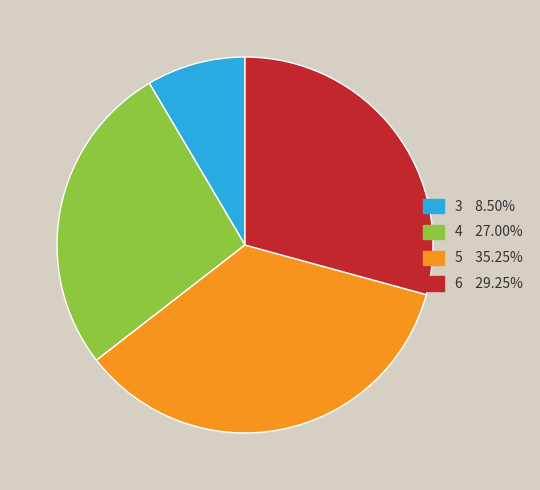

Combined, do 5 and 3 account for over 50%?

No